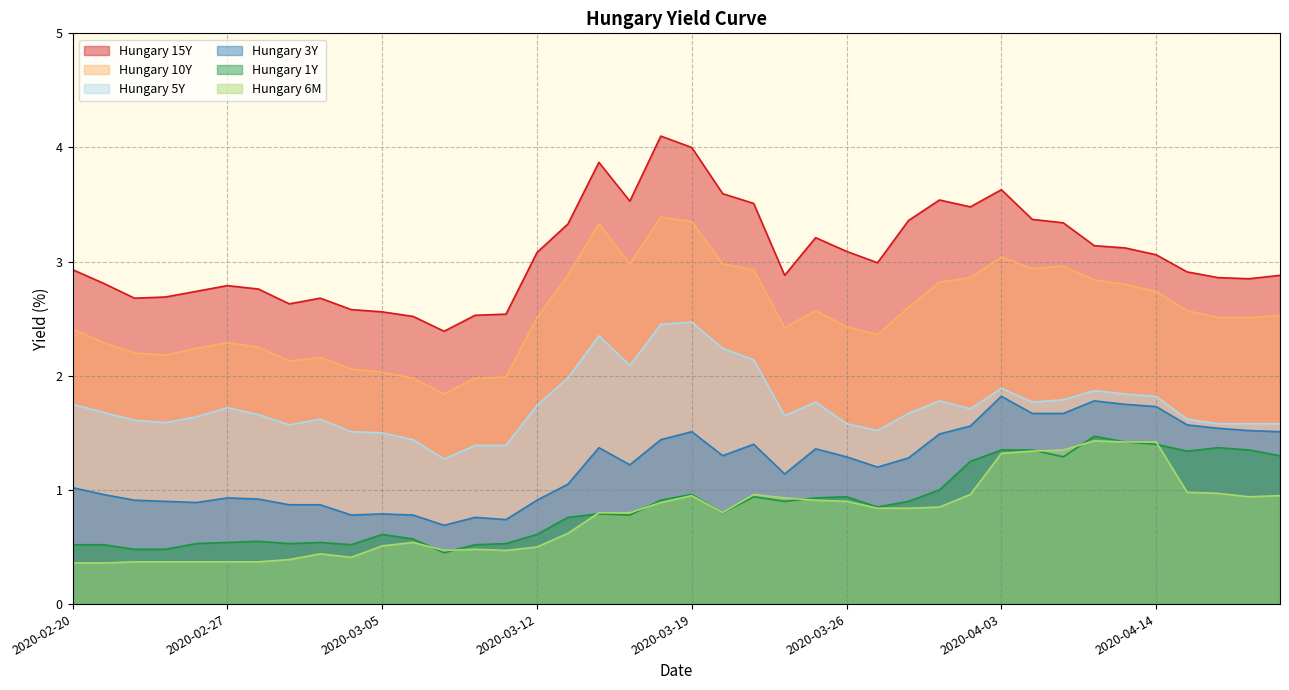

True or false: Hungary 6M has more than 0 interior local peaks.

True